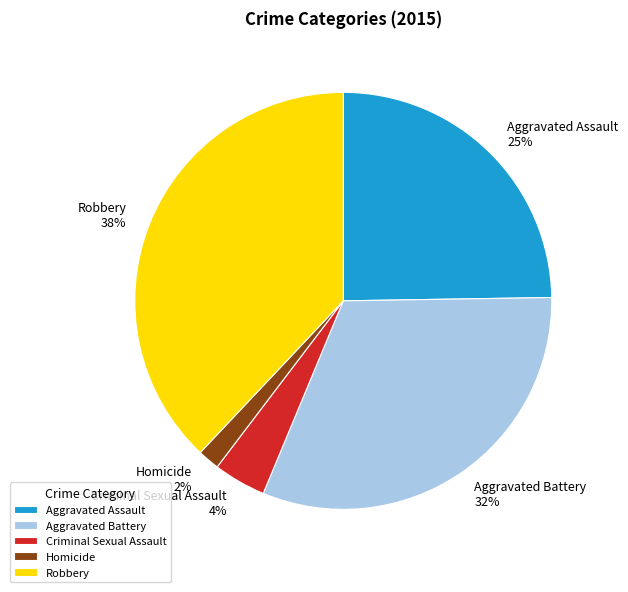

Is the sum of Robbery and Homicide greater than half?

No